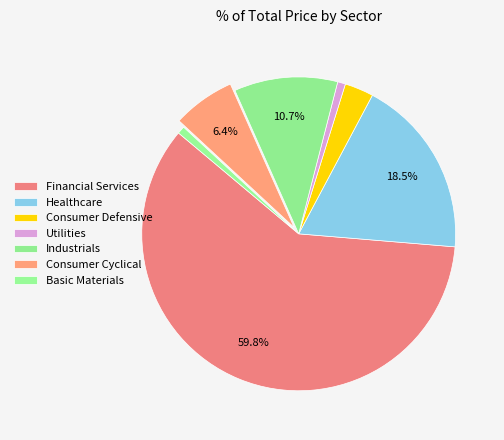

Is Healthcare the majority of the pie?

No